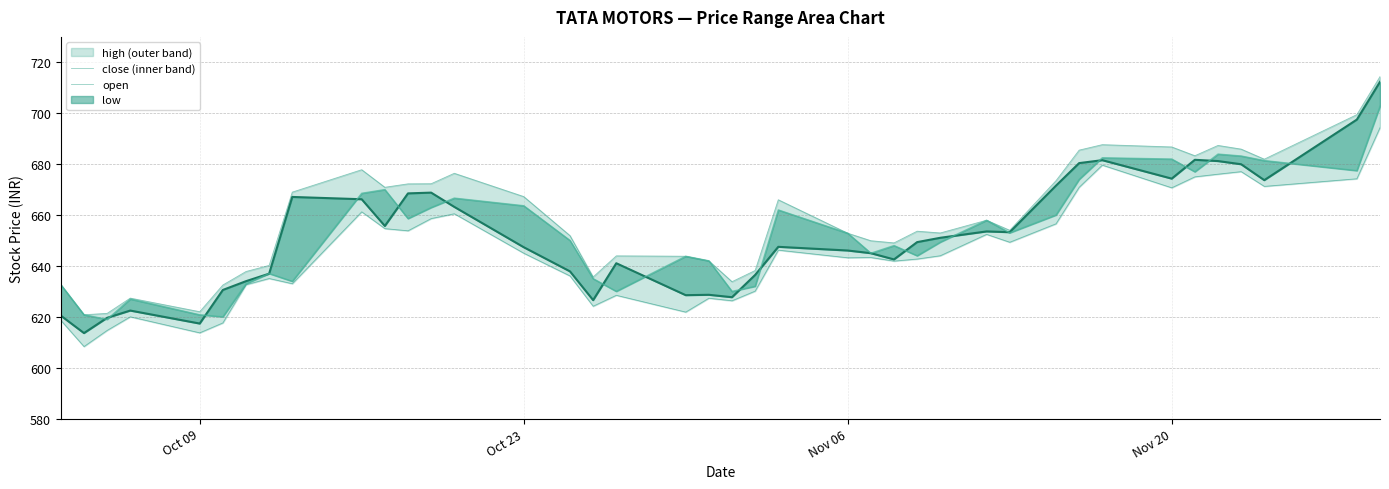

Which series ends up on top after the final intersection of low and open?

open